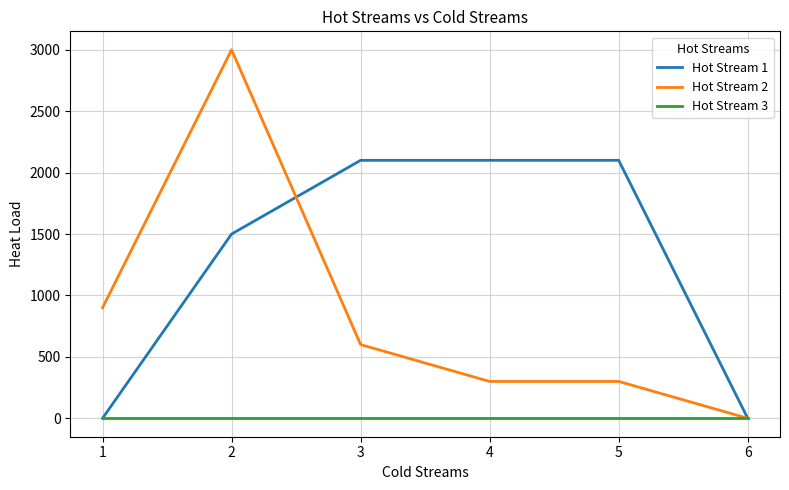

At which category is the sum across all series the highest?

2